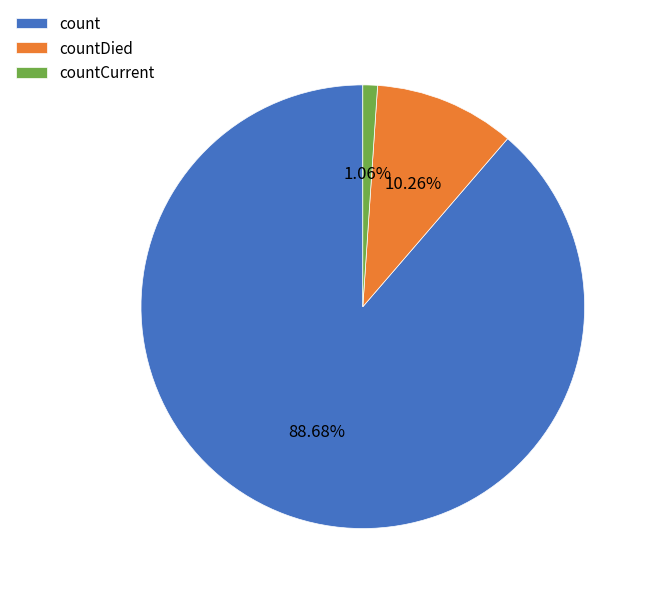

What is the total percentage of countCurrent and countDied?

11.3%